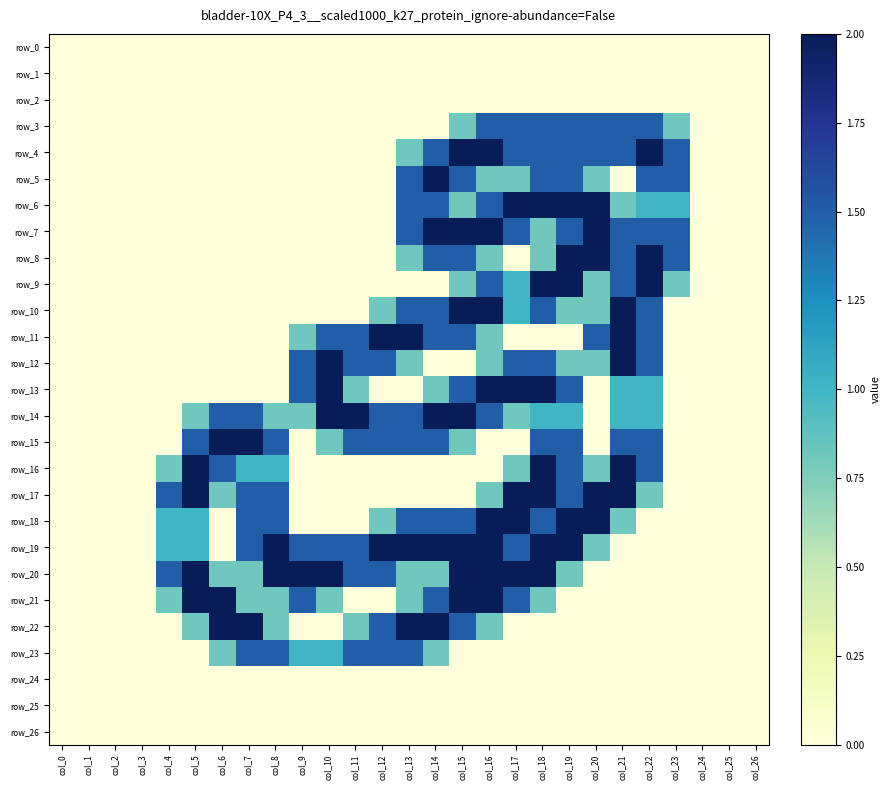

What is the greatest value displayed?

2.0